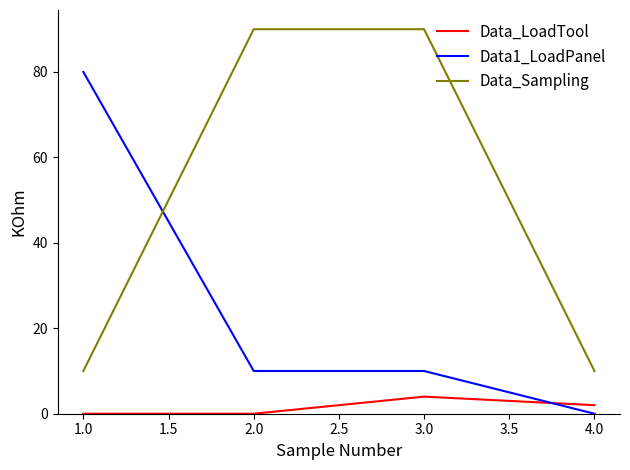

How many positive values does the Data1_LoadPanel series have?

3